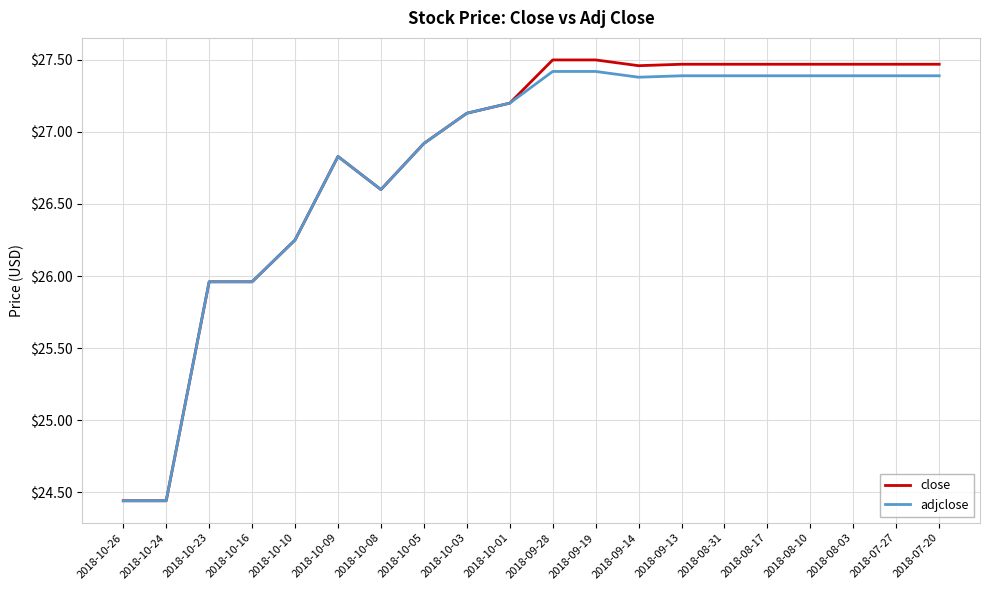

What is the sum of all close values?

536.5